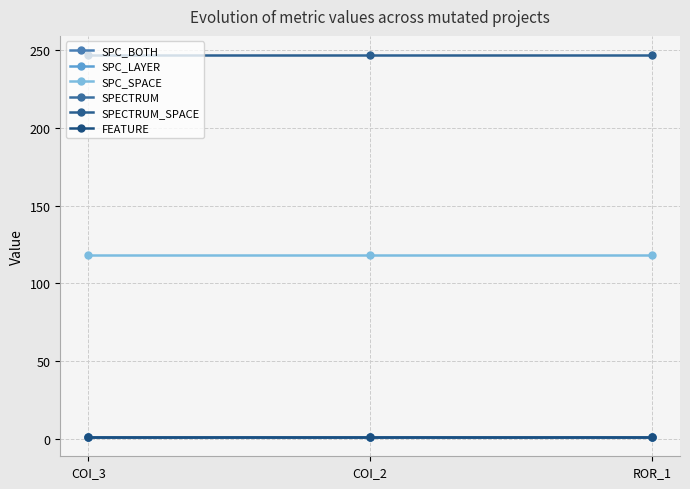

Which has a higher value, ROR_1 or COI_2?

ROR_1